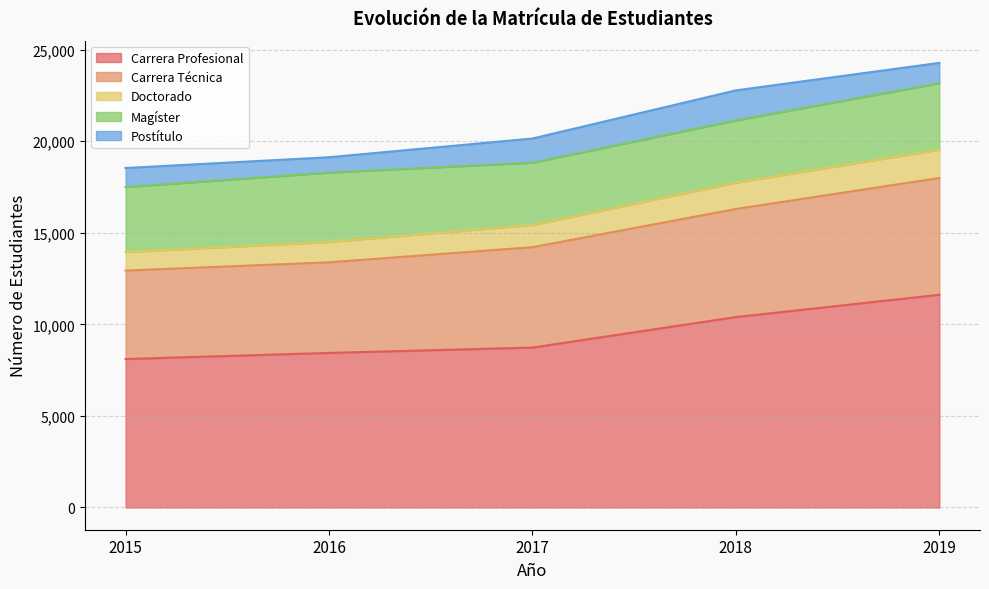

Does the chart display data point markers on the line(s)?

No